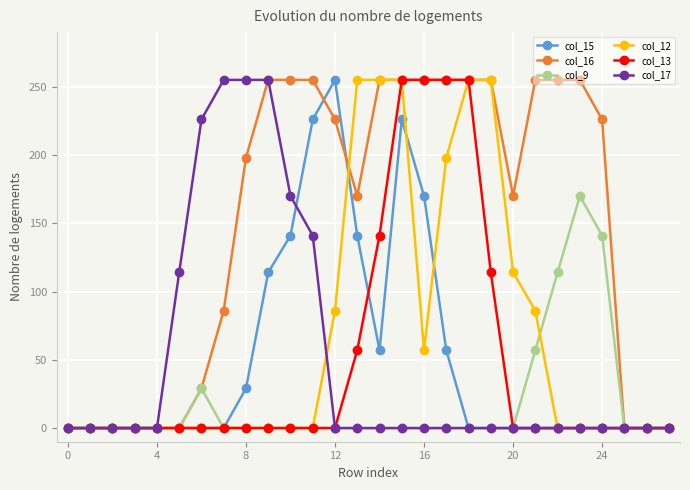

True or false: col_9 has more than 1 points higher than both neighbors.

True